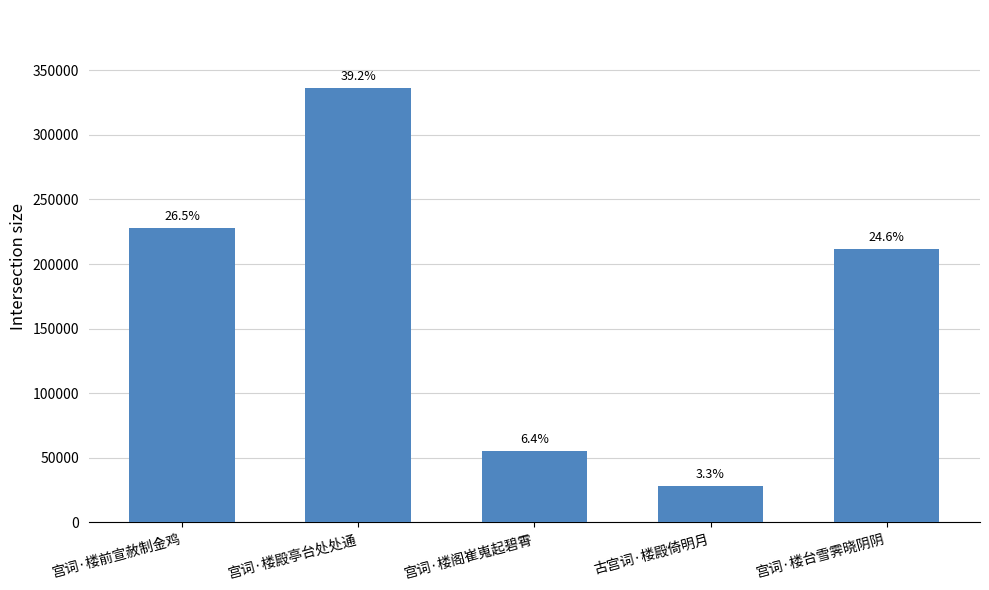

Approximately how many times larger is the value at 古宫词·楼殿倚明月 compared to 宫词·楼前宣赦制金鸡?

0.1